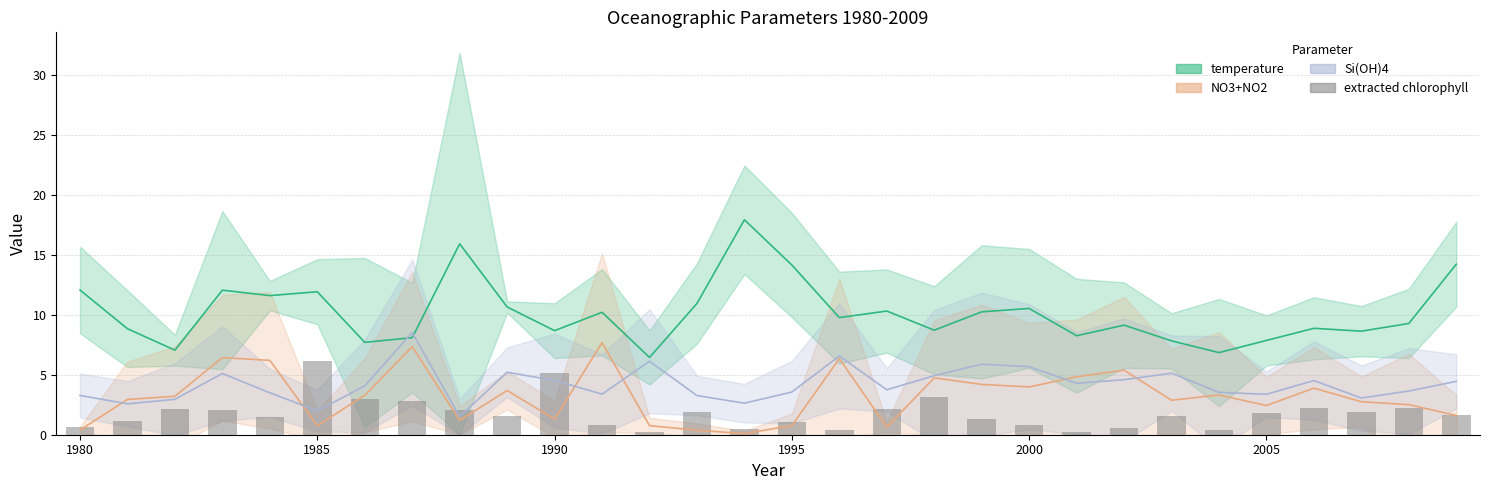

Which series has the largest total across all categories?

temperature